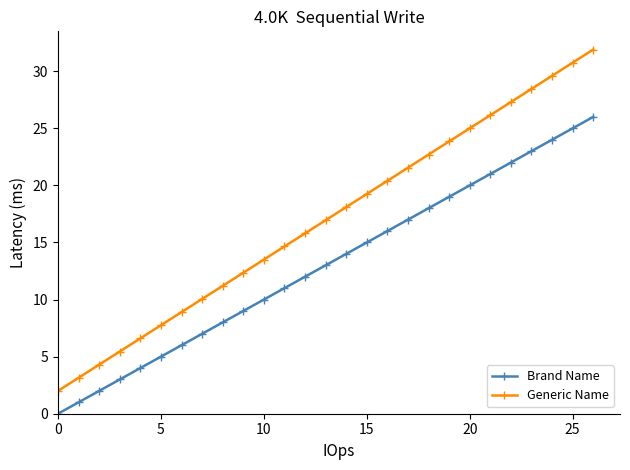

What is the difference between the maximum and minimum values in the Generic Name series?

29.9